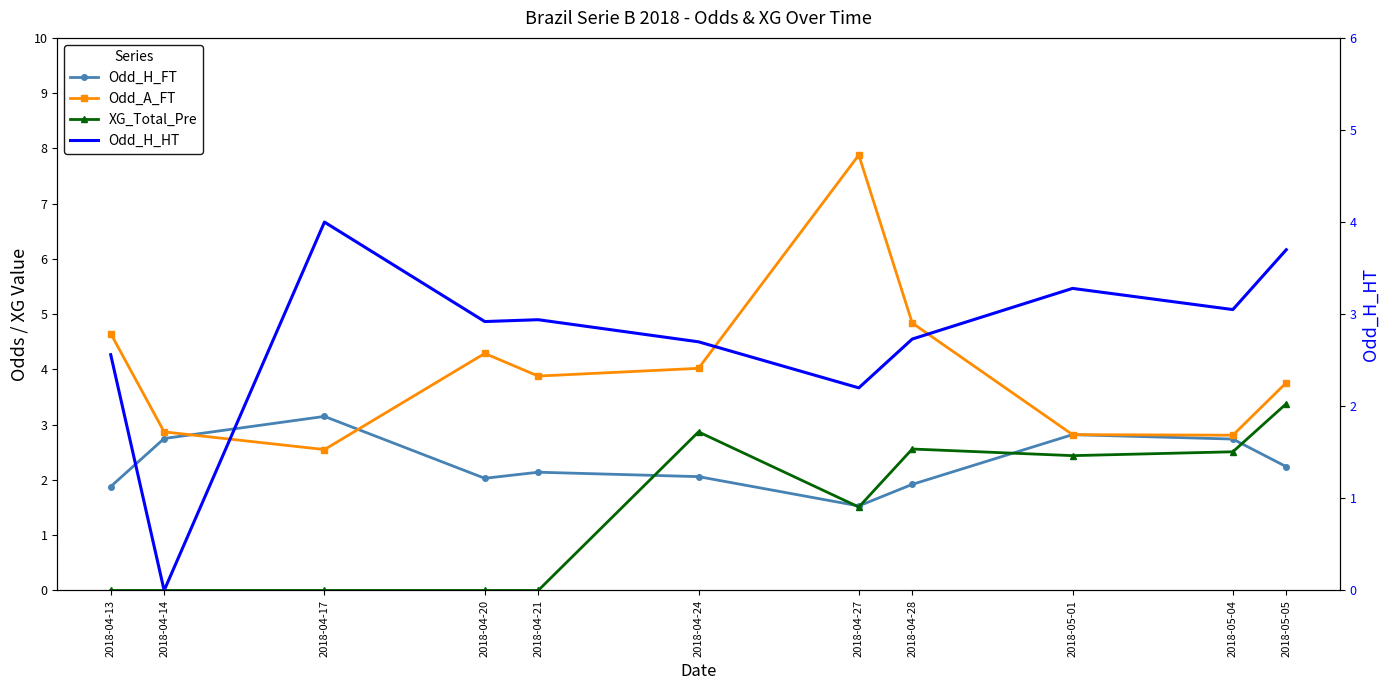

At which label does Odd_A_FT reach its peak?

2018-04-27